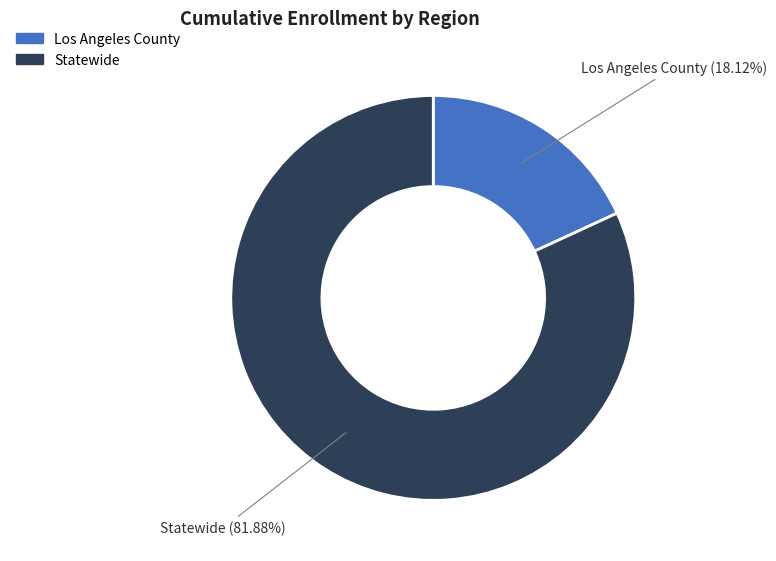

The Los Angeles County slice represents 18% of the pie. True or false?

True